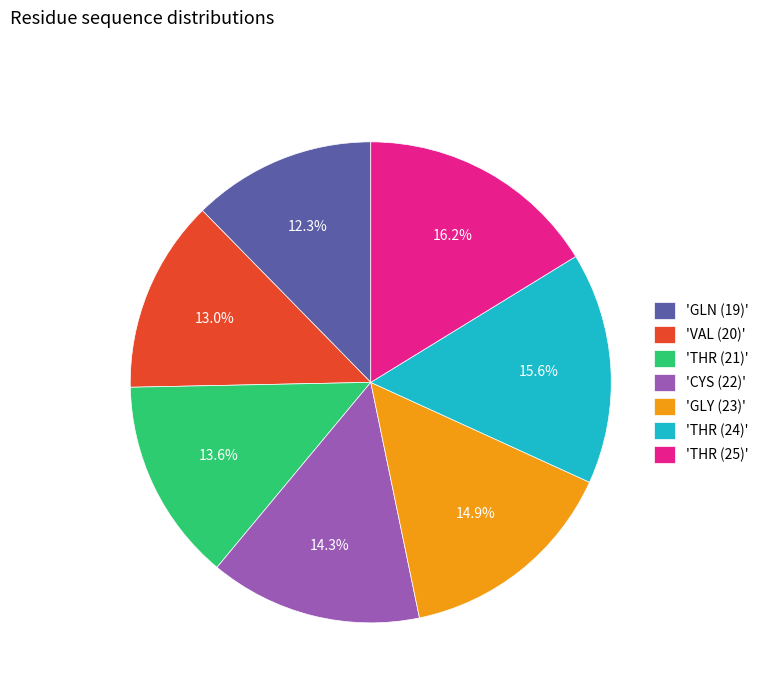

Which has a higher value, 'GLY (23)' or 'THR (25)'?

'THR (25)'